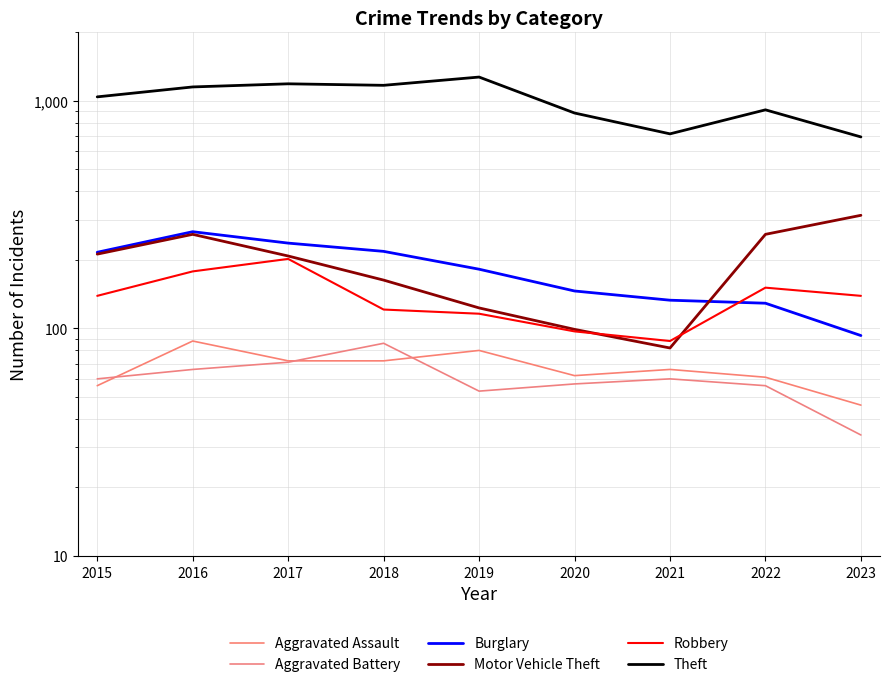

How many data points in Aggravated Assault are less than 66?

4